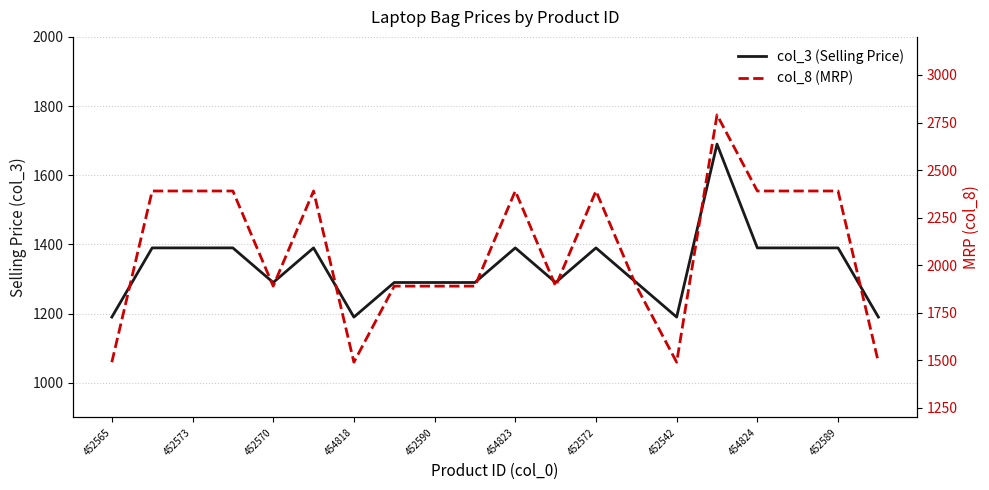

Reading right to left, extract all data points from this chart.

col_3 (Selling Price): 1190	1390	1390	1390	1690	1190	1290	1390	1290	1390	1290	1290	1290	1190	1390	1290	1390	1390	1390	1190
col_8 (MRP): 1490	2390	2390	2390	2790	1490	1890	2390	1890	2390	1890	1890	1890	1490	2390	1890	2390	2390	2390	1490